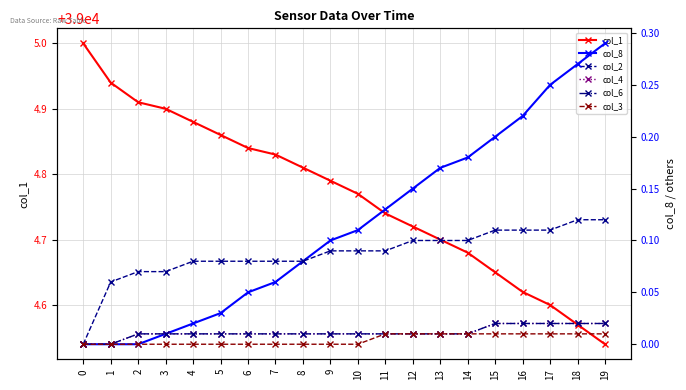

Which series has the largest total across all categories?

col_1